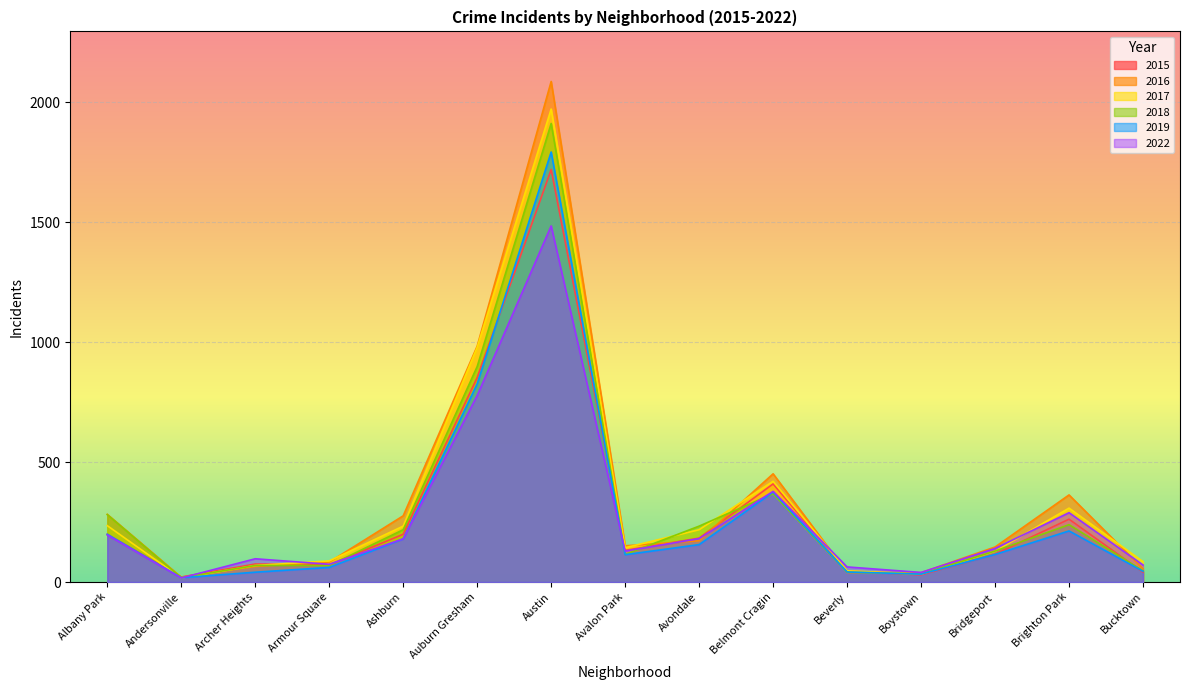

What is the difference between the maximum and minimum values in the 2022 series?

1467